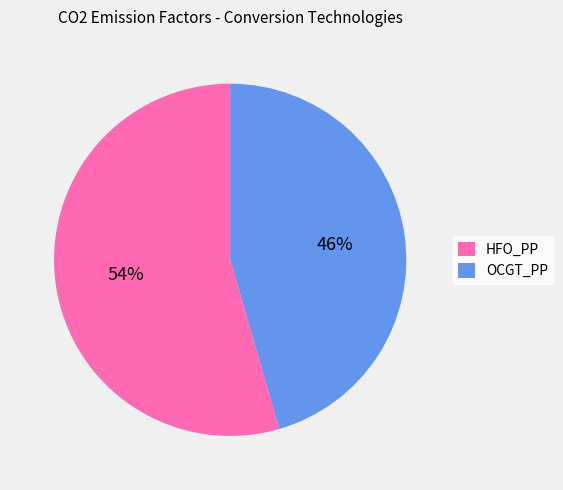

Is the sum of OCGT_PP and HFO_PP greater than half?

Yes